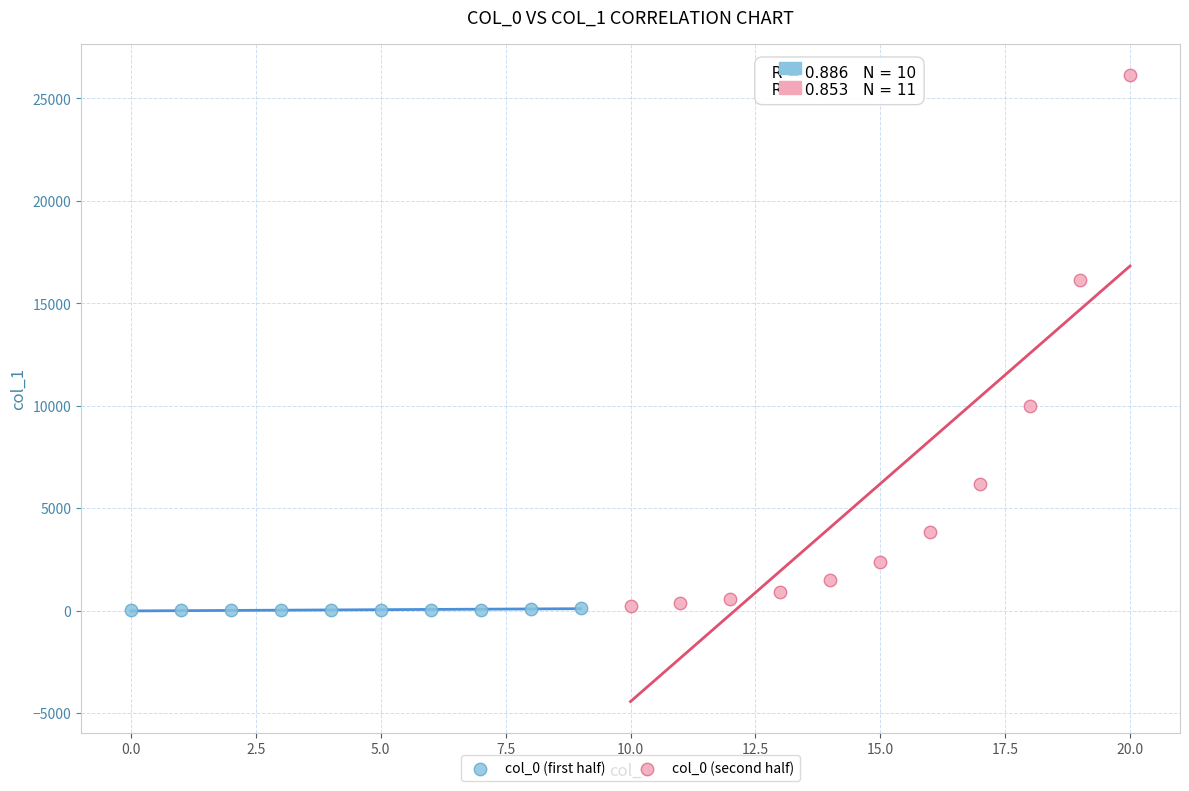

Which series reaches the maximum Y coordinate?

col_0 (second half)